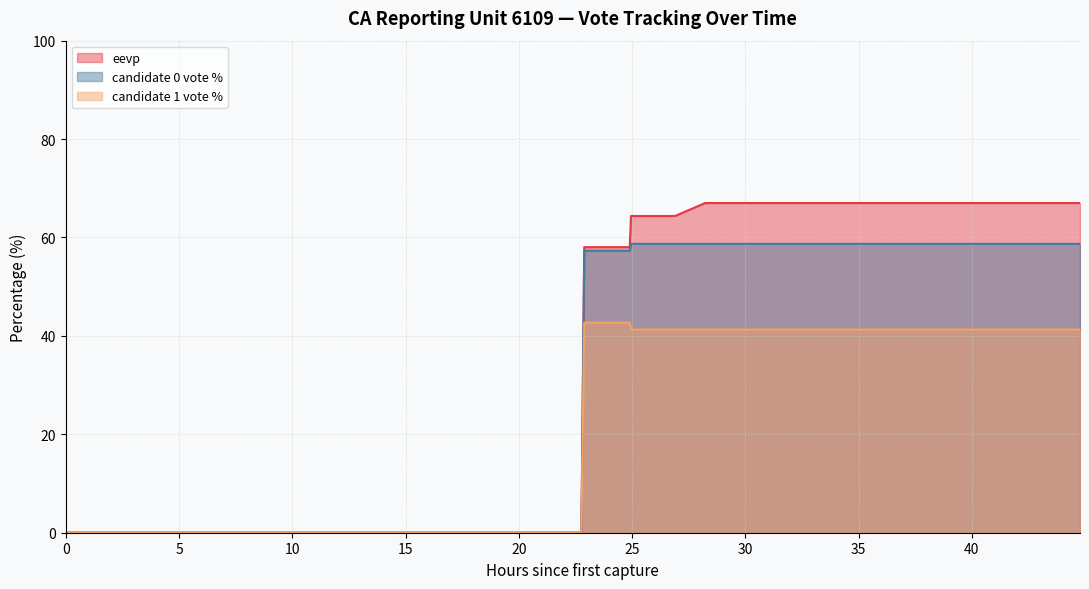

How many data points in candidate0_votePct are above 57?

29